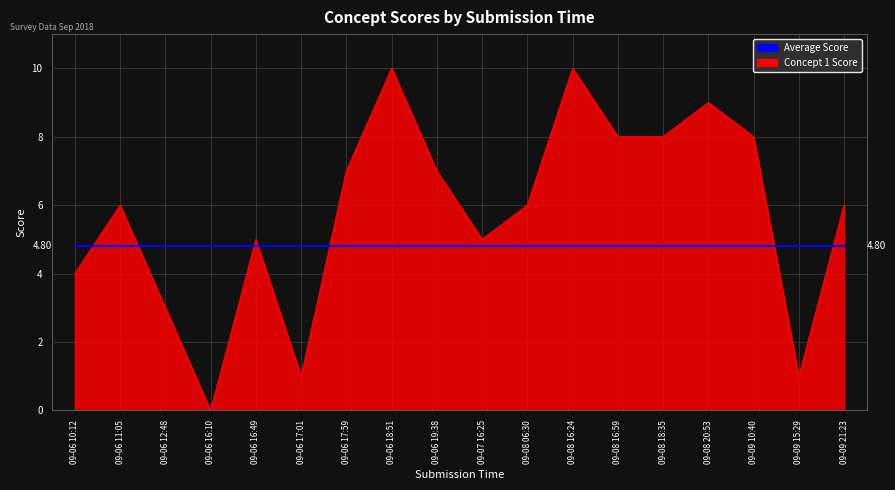

What is the spread (max minus min) of values at 09-06 17:01?

3.8